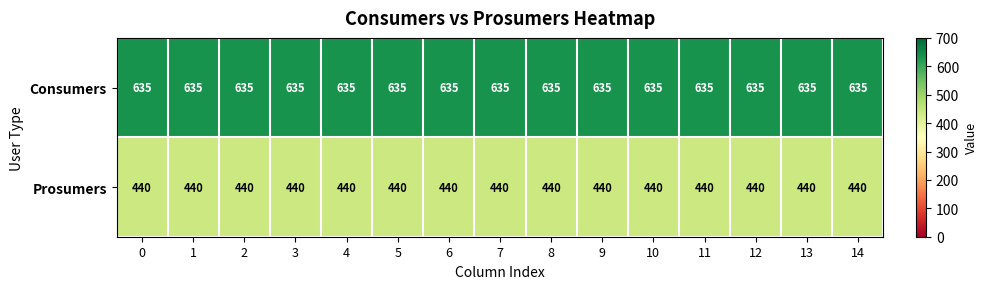

What is the sum of all Prosumers values?

6600